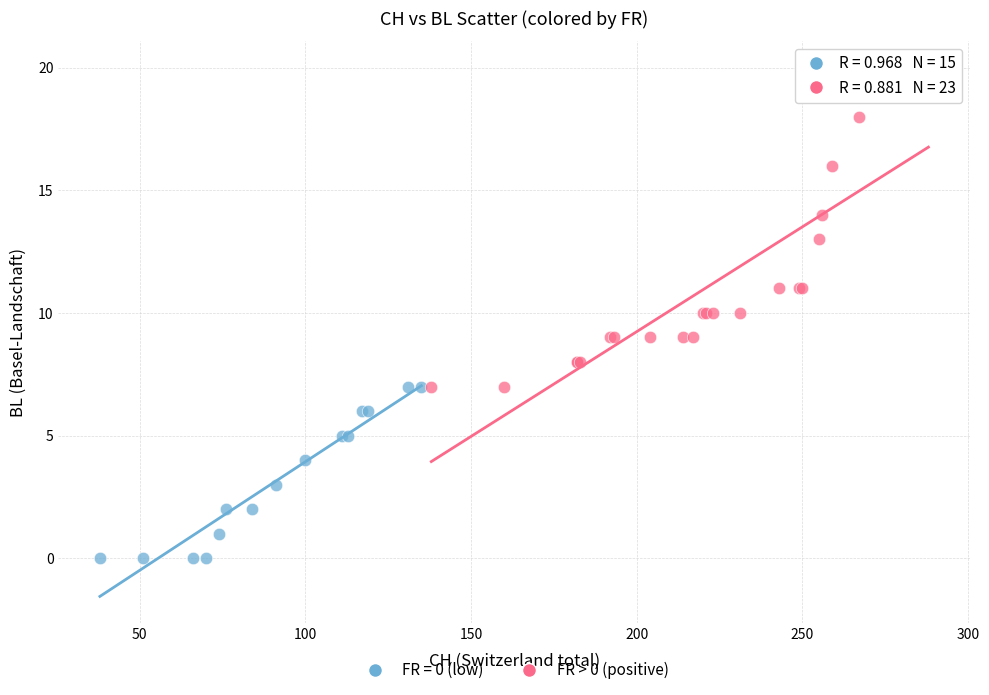

Which series reaches the maximum Y coordinate?

FR > 0 (positive)